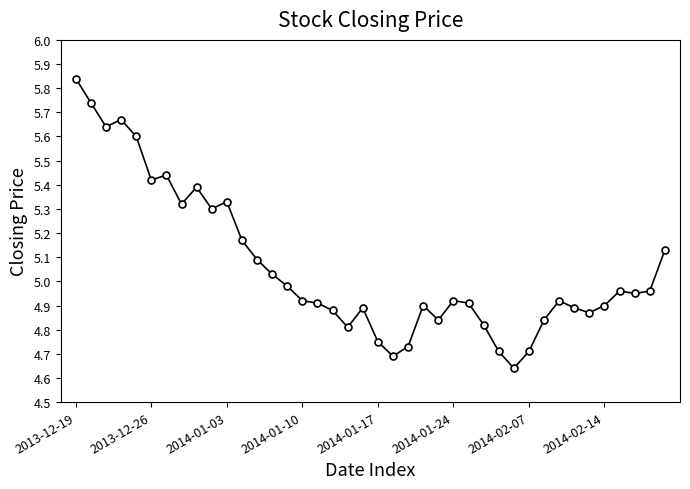

What is the difference between the maximum and minimum values?

1.2